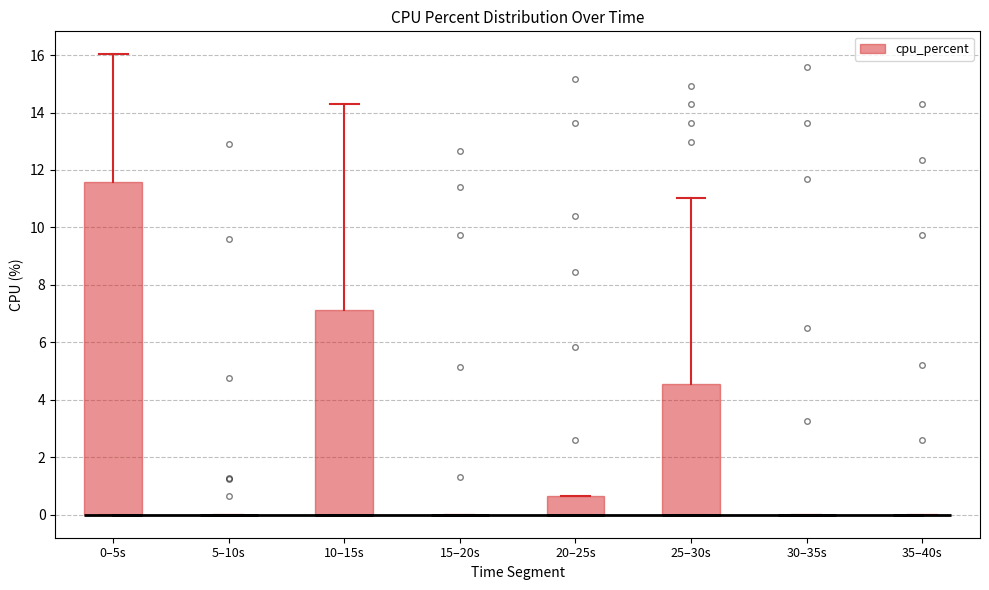

Reading left to right, read every box against the y-axis: the position of its median line, the range the box covers, and the ends of its whiskers. The values are not printed on the chart, so give them approximately, as read against the axis.

0–5s: median 0.0 (drawn on the box's lower edge), box 0.0 to 11.6, whiskers 0.0 to 16.0
5–10s: box collapsed to a line at 0.0, whiskers 0.0 to 0.0
10–15s: median 0.0 (drawn on the box's lower edge), box 0.0 to 7.2, whiskers 0.0 to 14.2
15–20s: box collapsed to a line at 0.0, whiskers 0.0 to 0.0
20–25s: median 0.0 (drawn on the box's lower edge), box 0.0 to 0.6, whiskers 0.0 to 0.6
25–30s: median 0.0 (drawn on the box's lower edge), box 0.0 to 4.6, whiskers 0.0 to 11.0
30–35s: box collapsed to a line at 0.0, whiskers 0.0 to 0.0
35–40s: box collapsed to a line at 0.0, whiskers 0.0 to 0.0